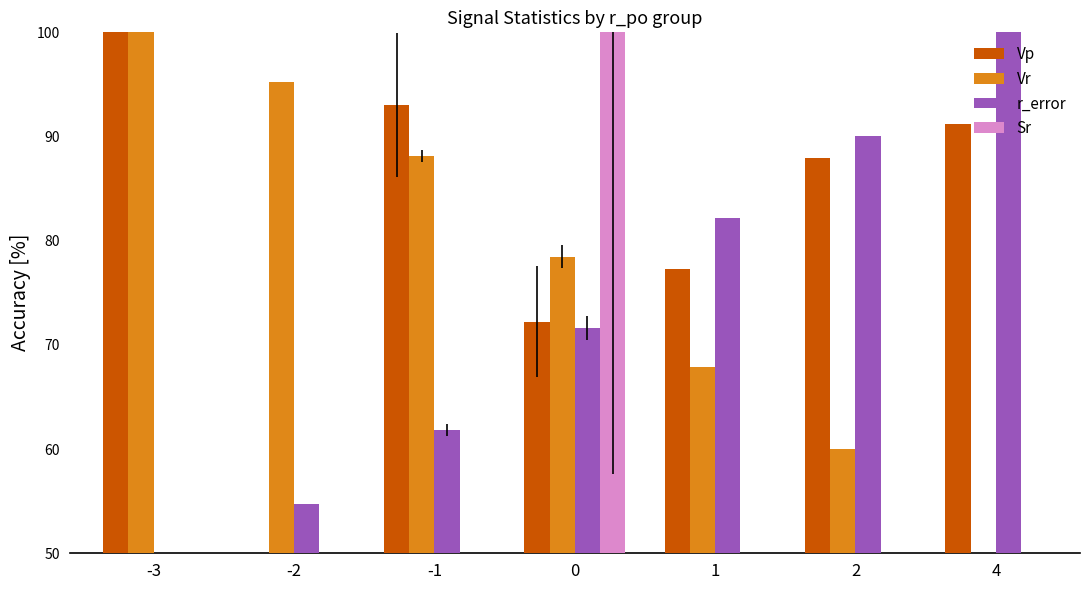

What is the lowest value of the r_error series?

50.0